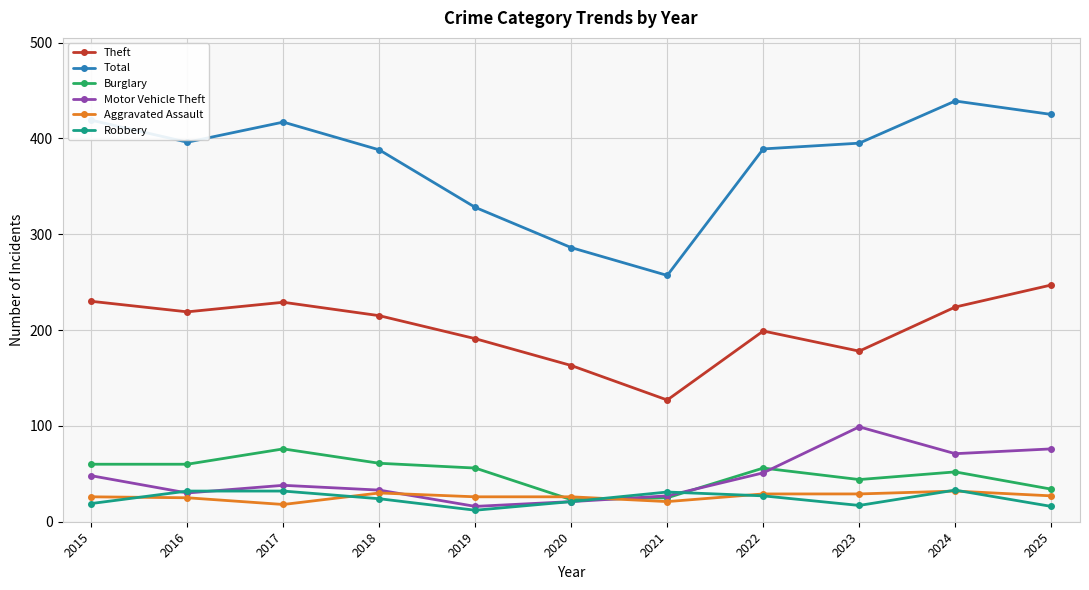

How many data points in Total are less than 395?

5